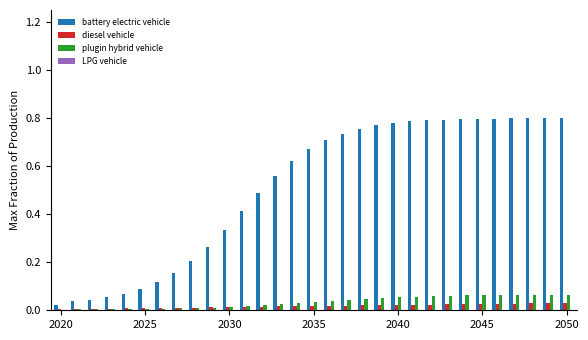

Which series has the largest total across all categories?

battery electric vehicle